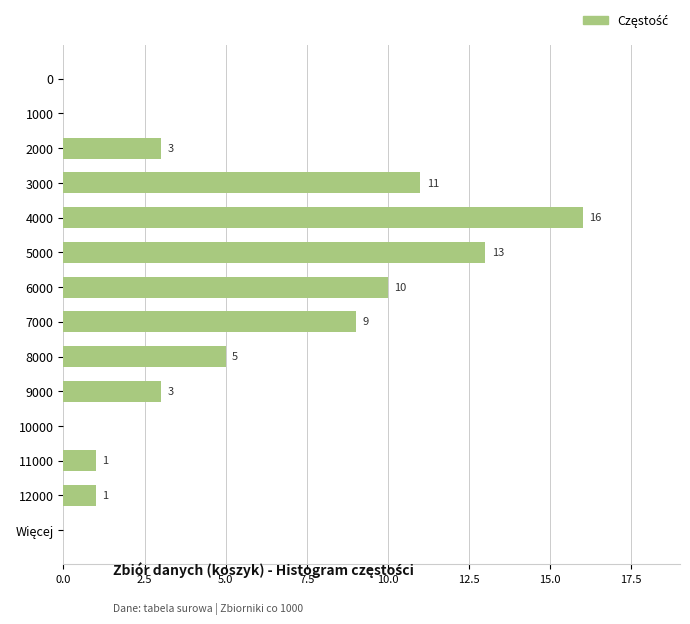

How many positive values are there?

10